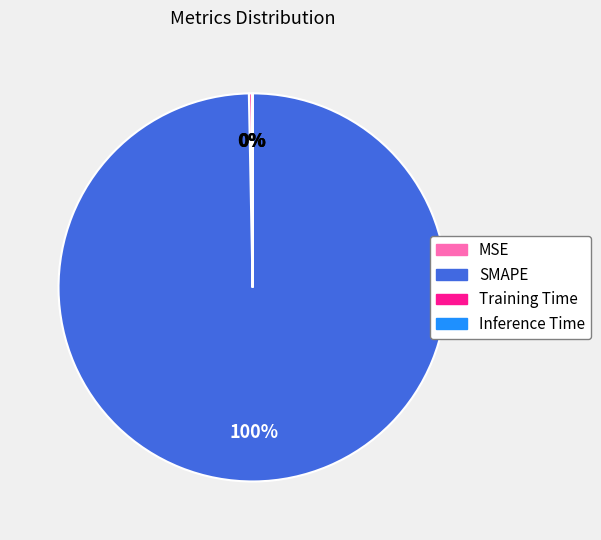

To the nearest percent, what is the difference between the largest and smallest slice percentages?

100%